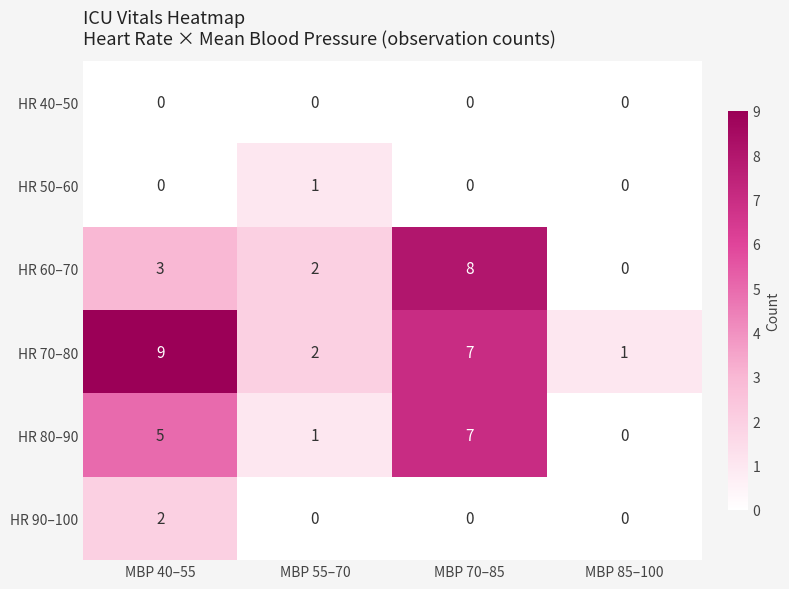

Reading right to left, list all the values displayed in this chart.

HR 40–50: 0	0	0	0
HR 50–60: 0	0	1	0
HR 60–70: 0	8	2	3
HR 70–80: 1	7	2	9
HR 80–90: 0	7	1	5
HR 90–100: 0	0	0	2